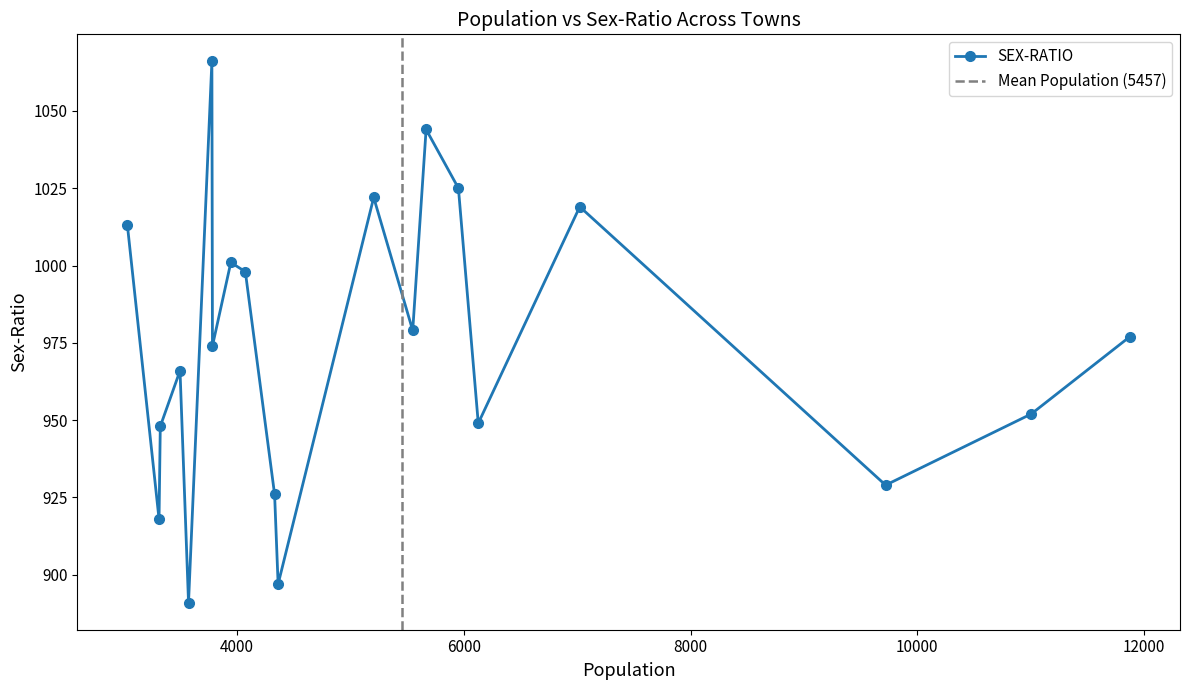

List the labels in order of value, largest first.

3779, 5668, 5953, 5206, 7023, 3034, 3946, 4074, 5550, 11874, 3784, 3498, 11004, 6128, 3324, 9720, 4332, 3313, 4363, 3573